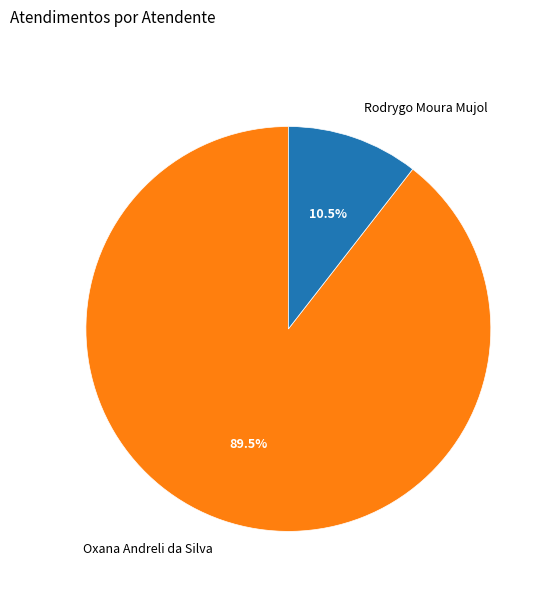

The Oxana Andreli da Silva slice represents 99% of the pie. True or false?

False